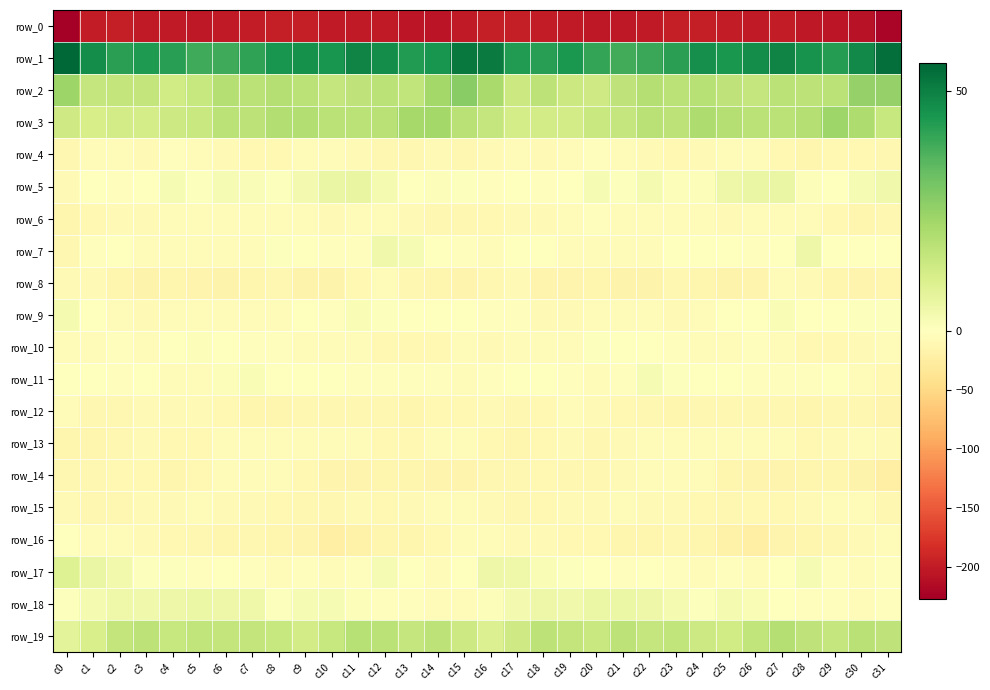

What is the minimum value shown in the chart?

-226.3